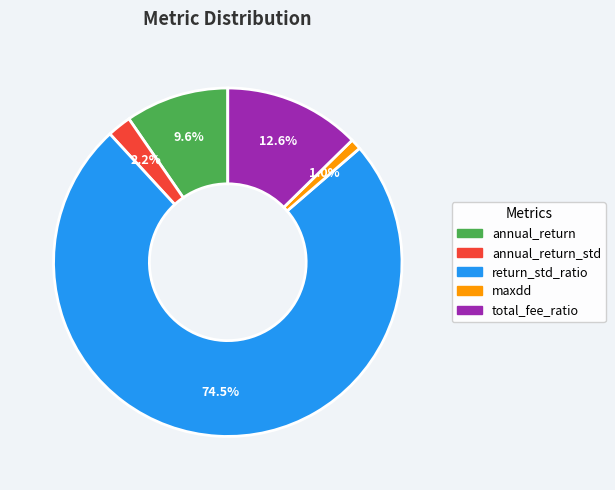

Count the number of slices in the pie.

5